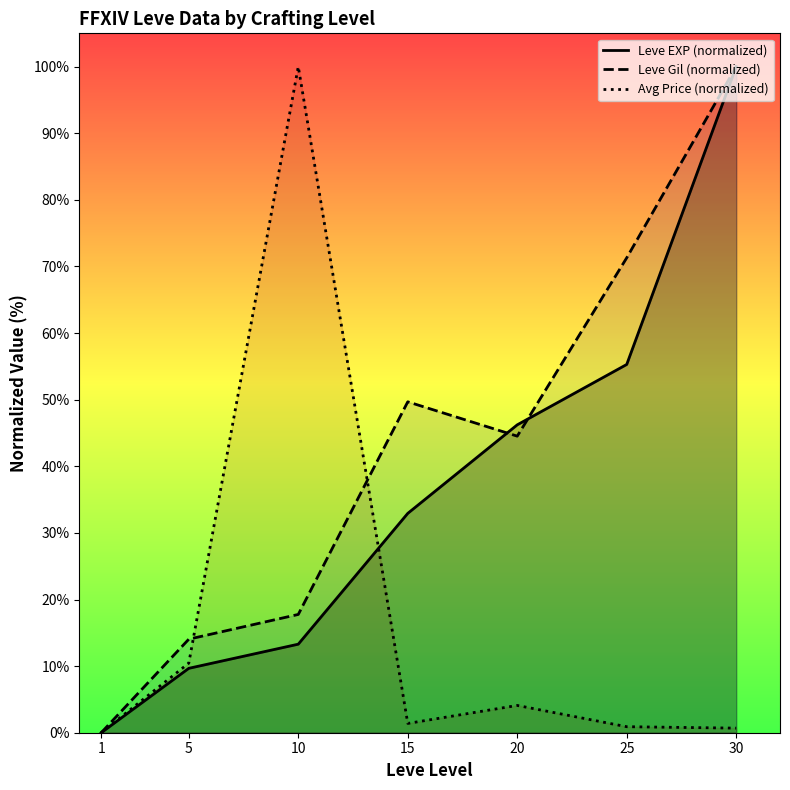

What is the average value of the Avg Price (normalized) series?

16.8